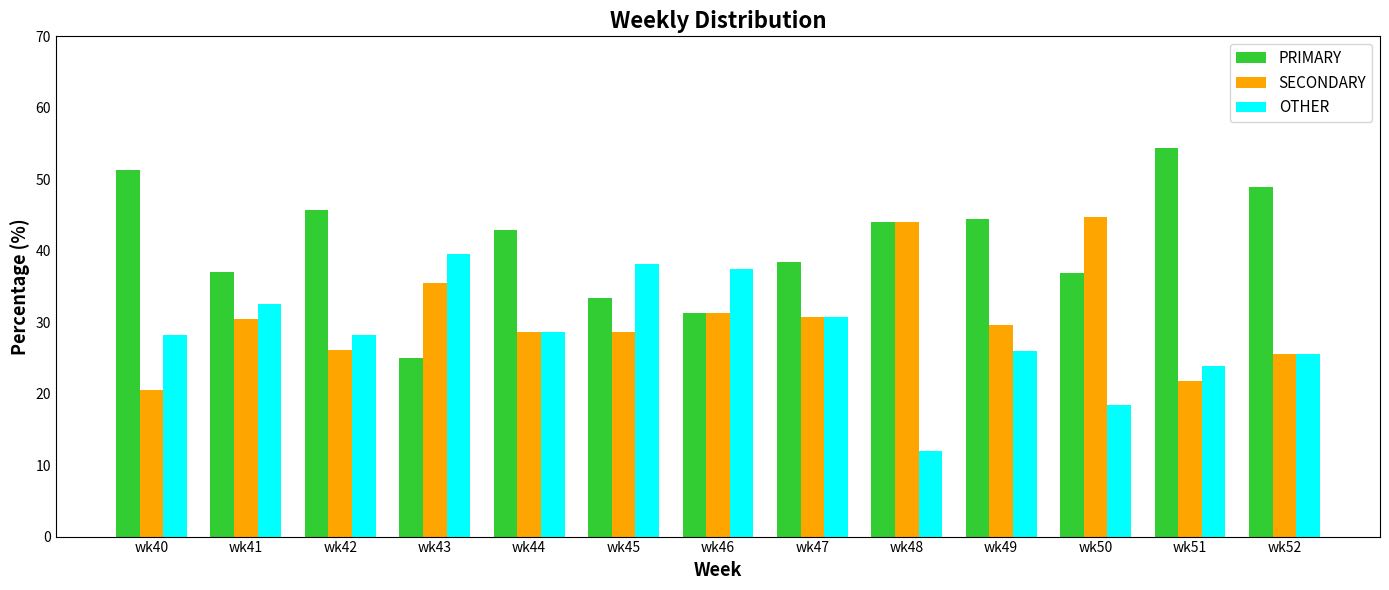

Which series changed the most between wk43 and wk44?

PRIMARY